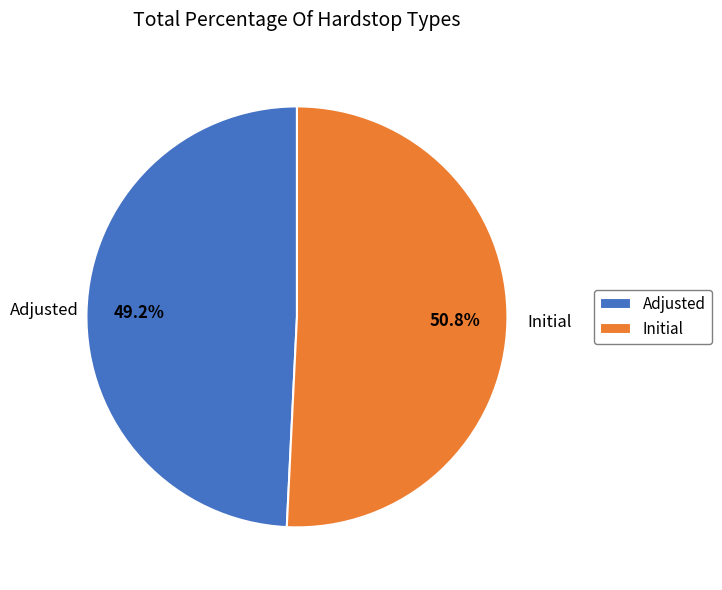

How many segments does this pie chart have?

2